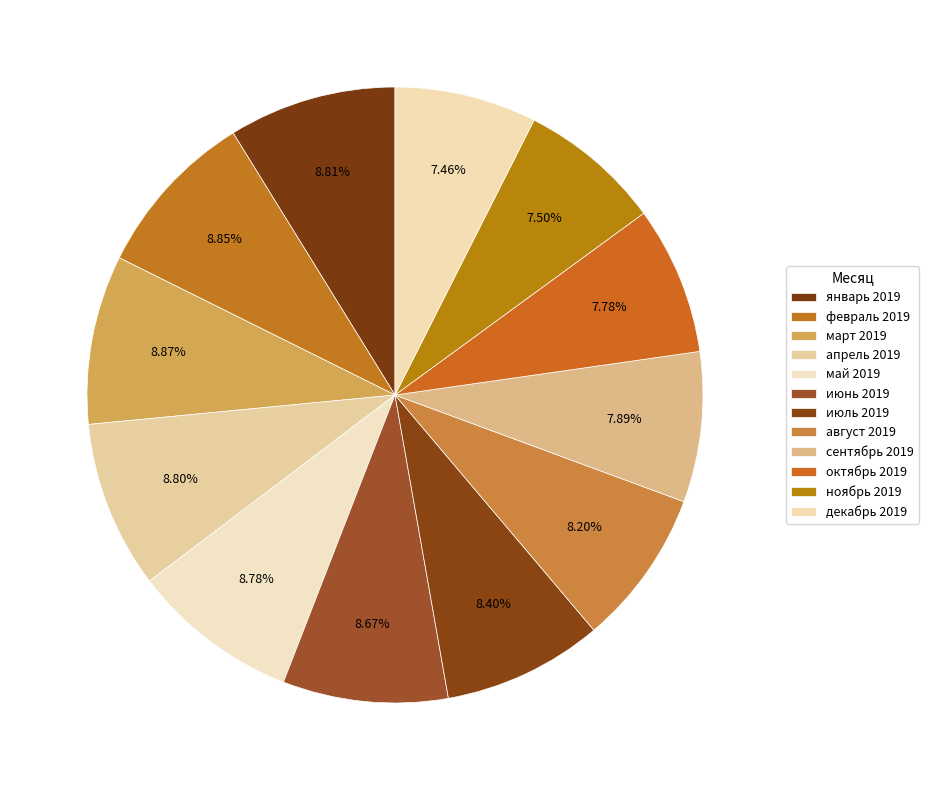

To the nearest percent, what is the combined percentage of апрель 2019 and сентябрь 2019?

17%